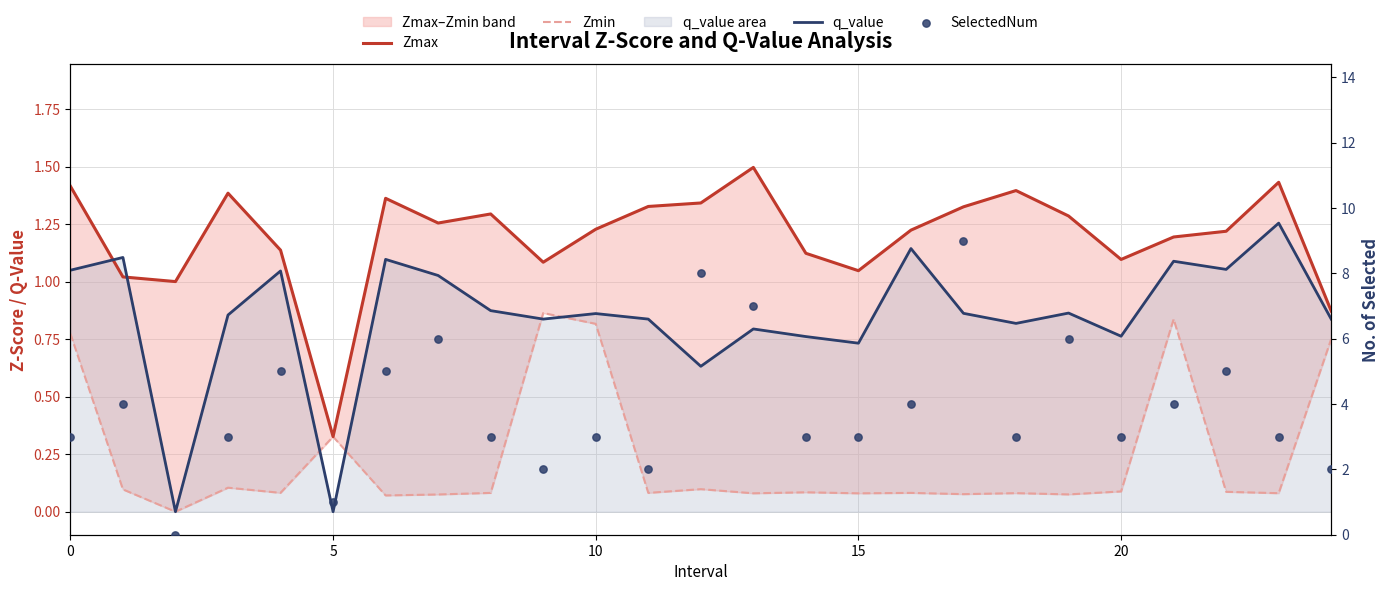

What are all the series names shown in the legend?

Zmax, Zmin, q_value, SelectedNum